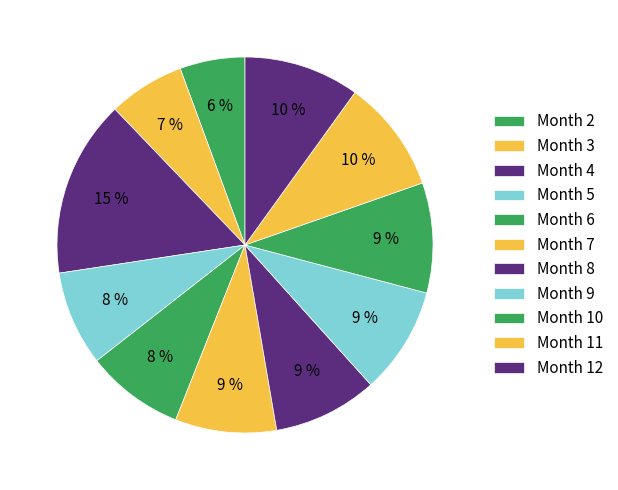

What is the smallest slice in the pie chart?

2